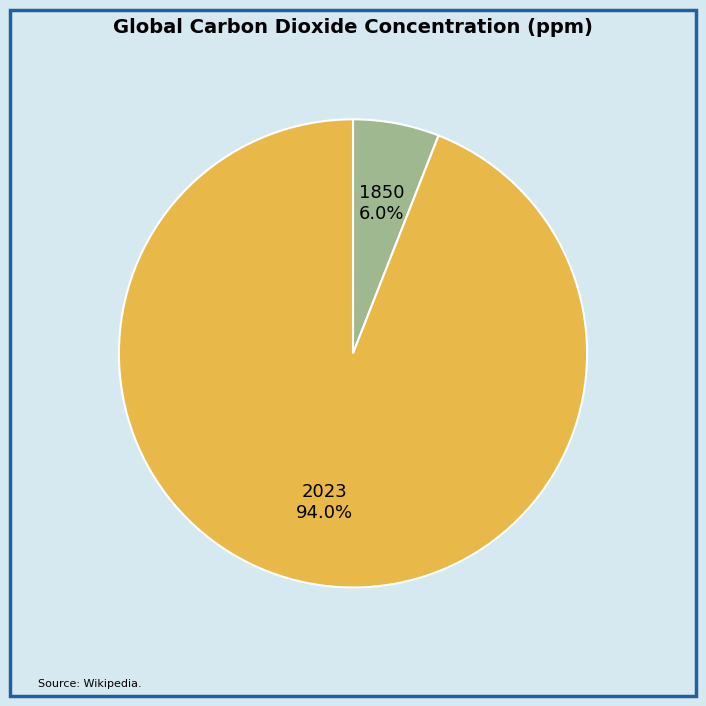

Which category has the biggest portion of the pie?

2023